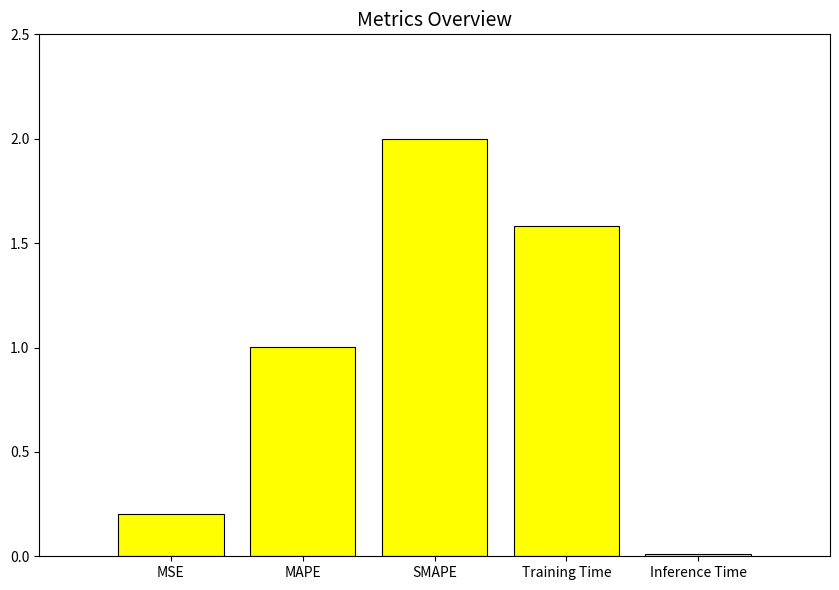

The chart shows a value of 1.6 at Training Time. True or false?

True